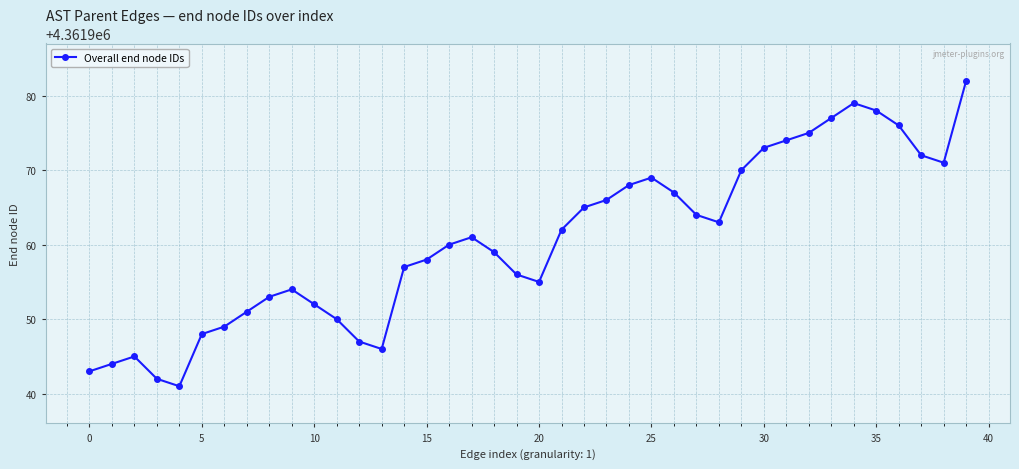

How many lines are shown in the chart?

1